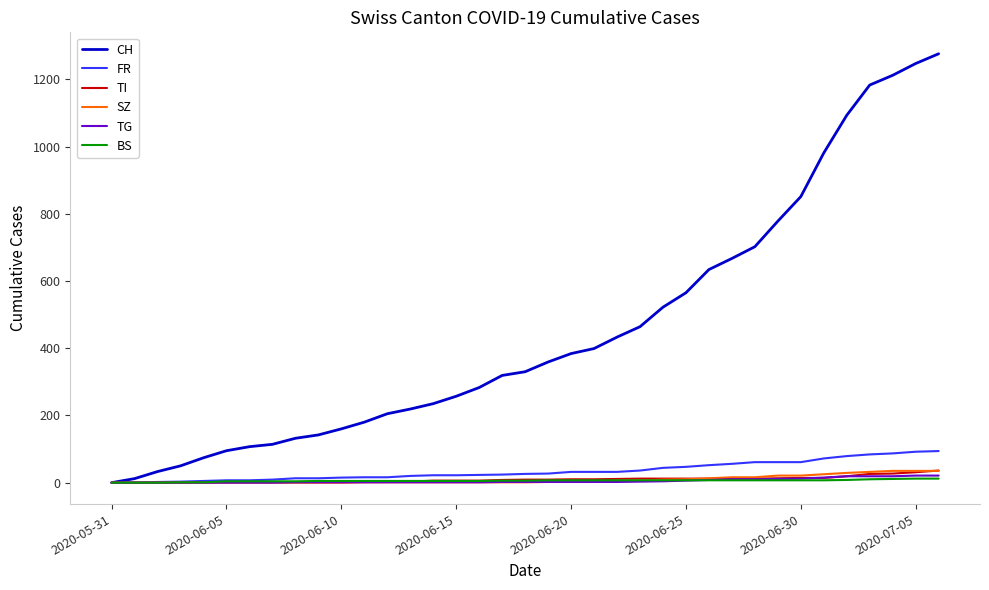

Which series has the largest range (max minus min)?

CH